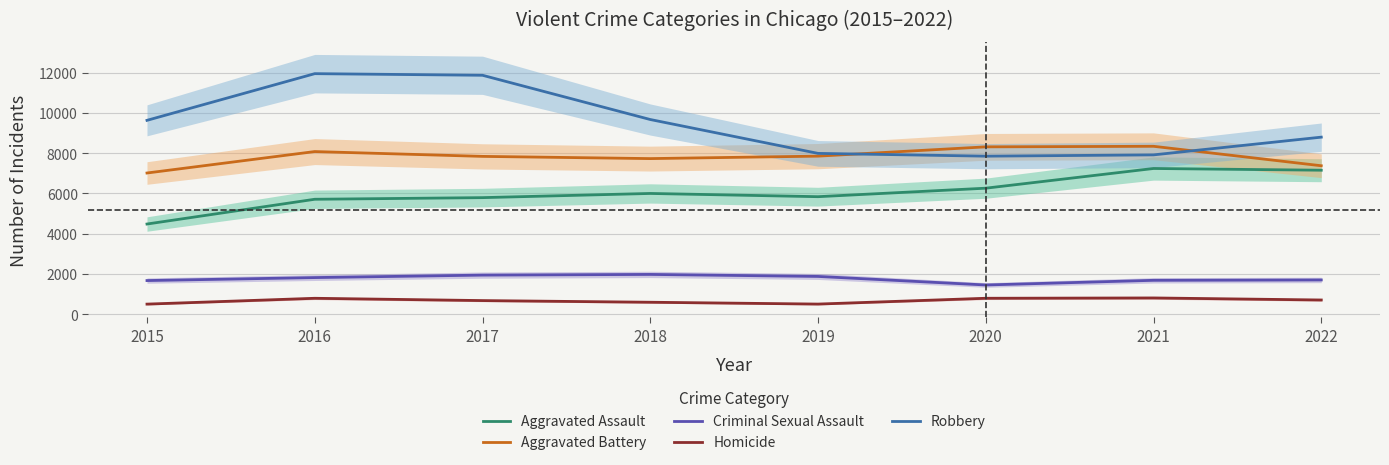

Between 2015 and 2016, which is larger?

2016